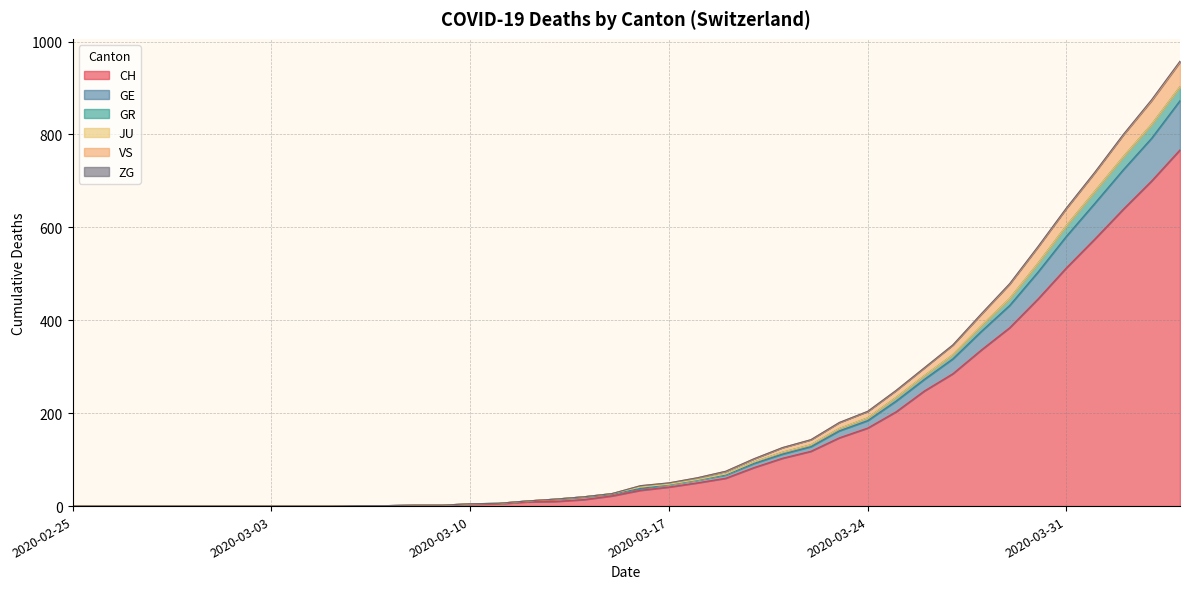

At which label does GE reach its peak?

2020-04-04